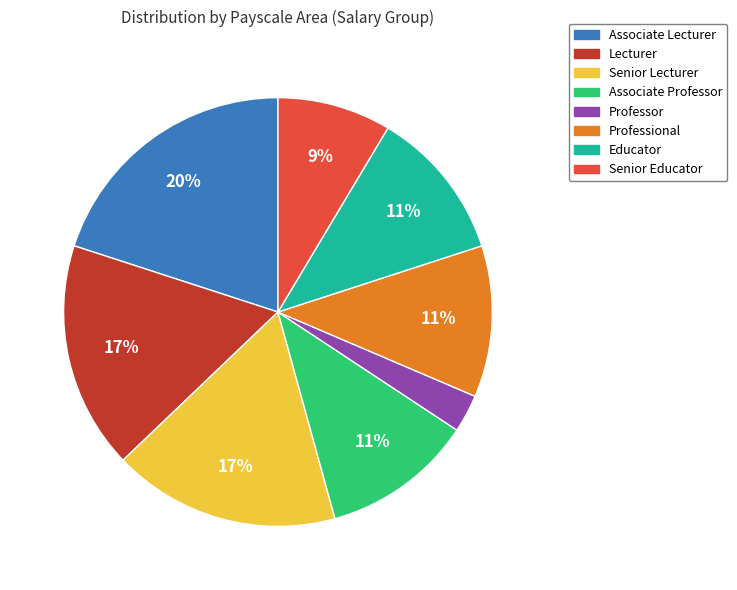

Is there any slice that represents more than half of the pie?

No